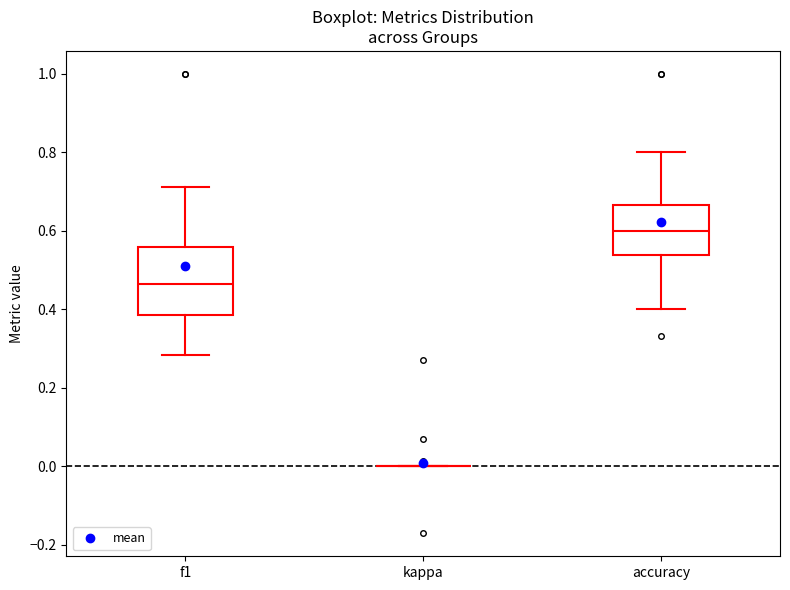

Reading left to right, read every box against the y-axis: the position of its median line, the range the box covers, and the ends of its whiskers. The values are not printed on the chart, so give them approximately, as read against the axis.

f1: median 0.46, box 0.38 to 0.56, whiskers 0.28 to 0.72
kappa: box collapsed to a line at 0.00, whiskers 0.00 to 0.00
accuracy: median 0.60, box 0.54 to 0.66, whiskers 0.40 to 0.80